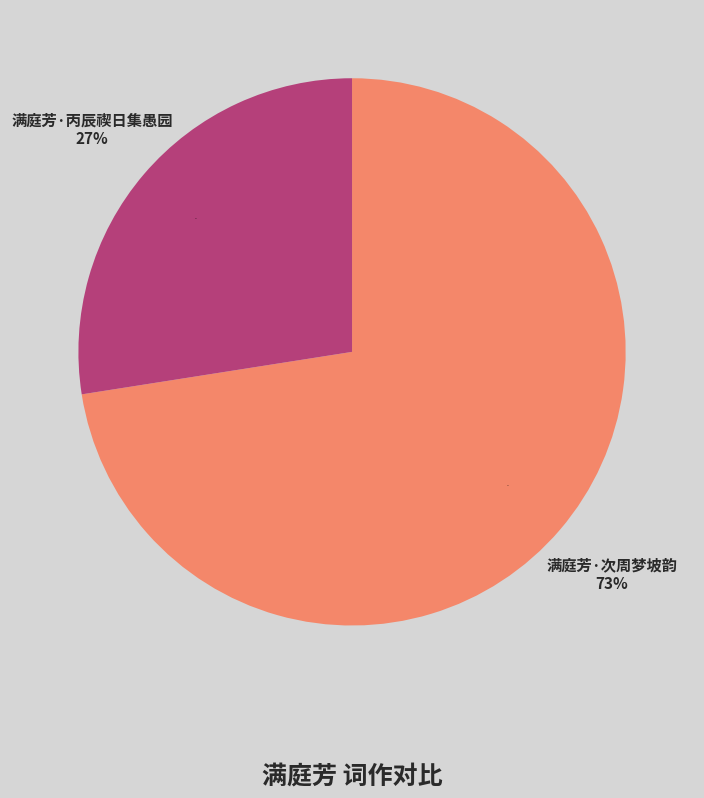

To the nearest percent, what is the average slice percentage?

50%